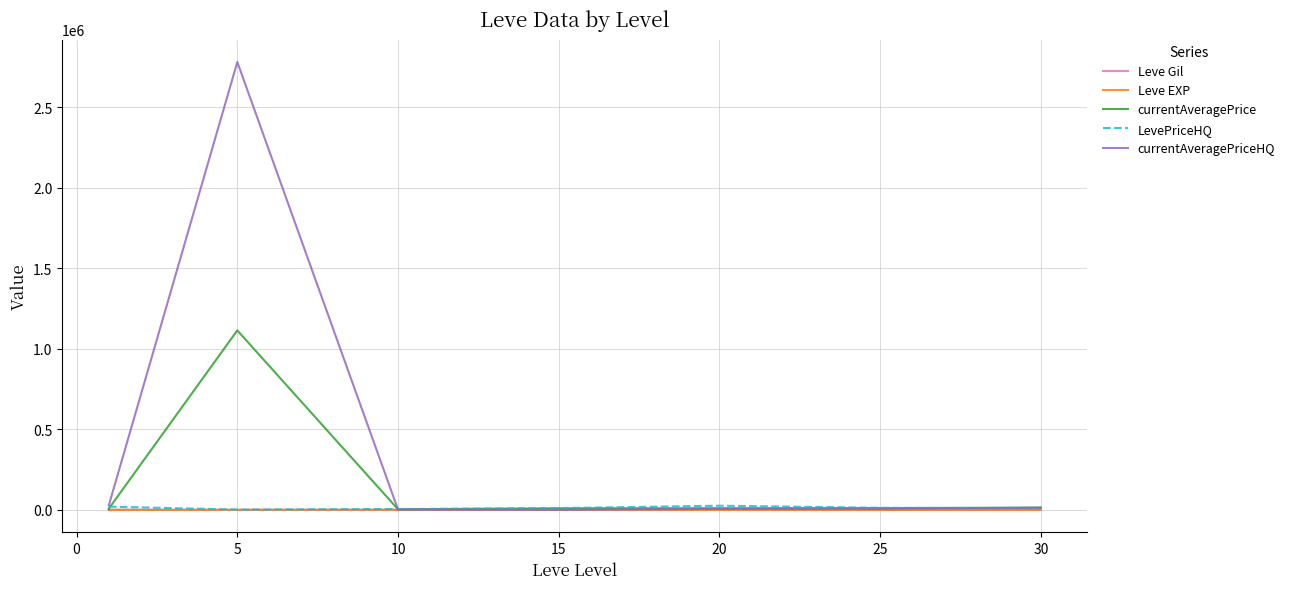

Which series has the widest spread of values?

currentAveragePriceHQ